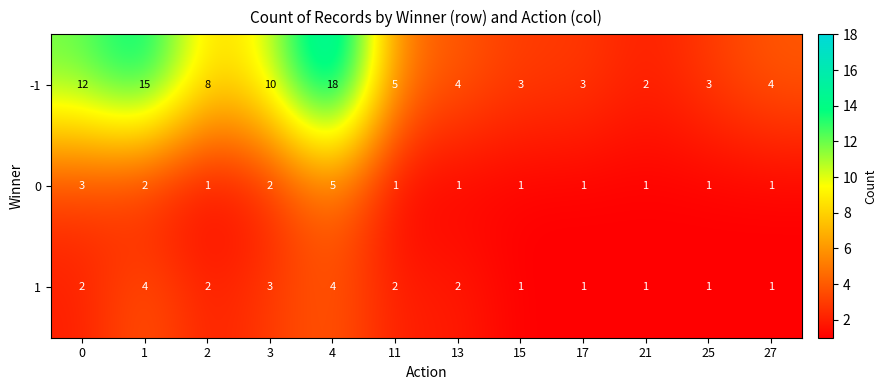

Which series has the widest spread of values?

-1